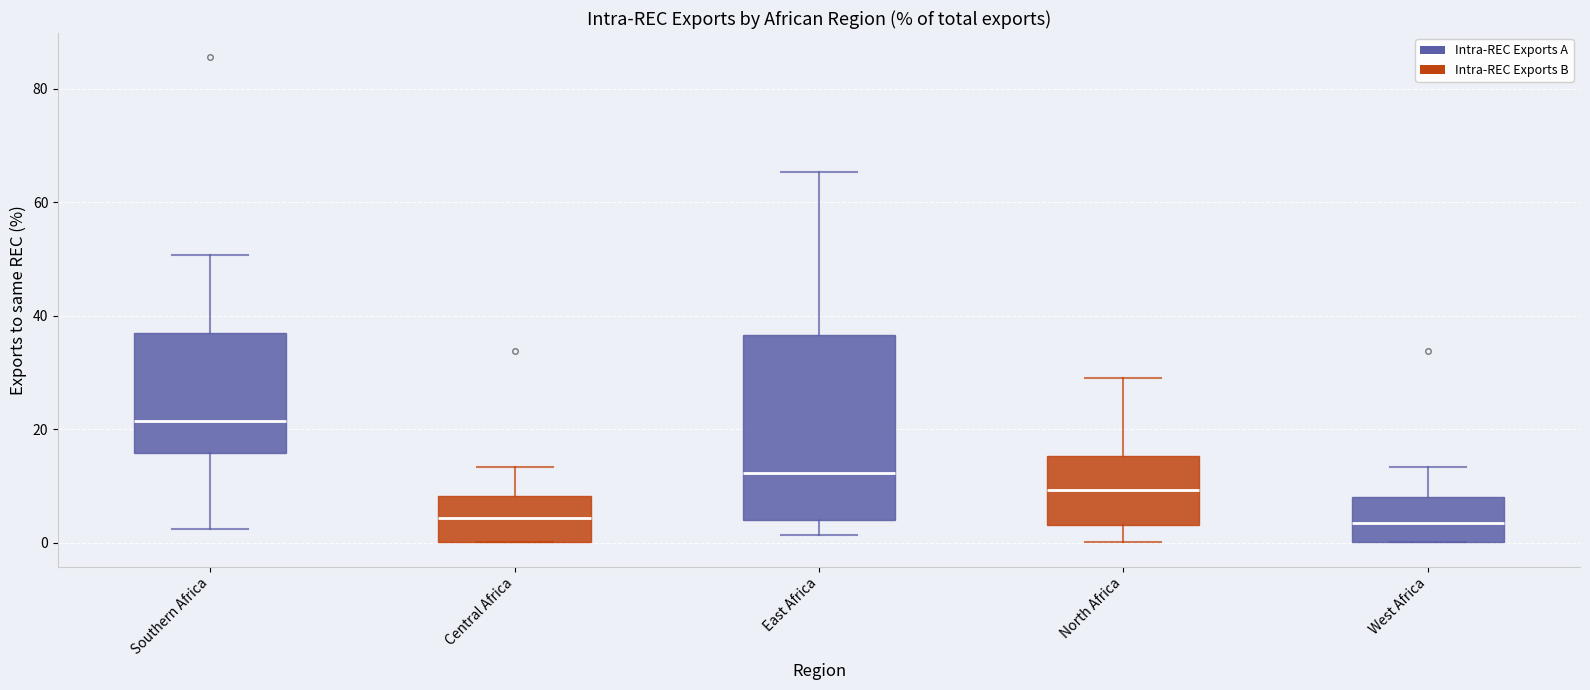

Which box is the tallest, from its lower edge to its upper edge?

East Africa